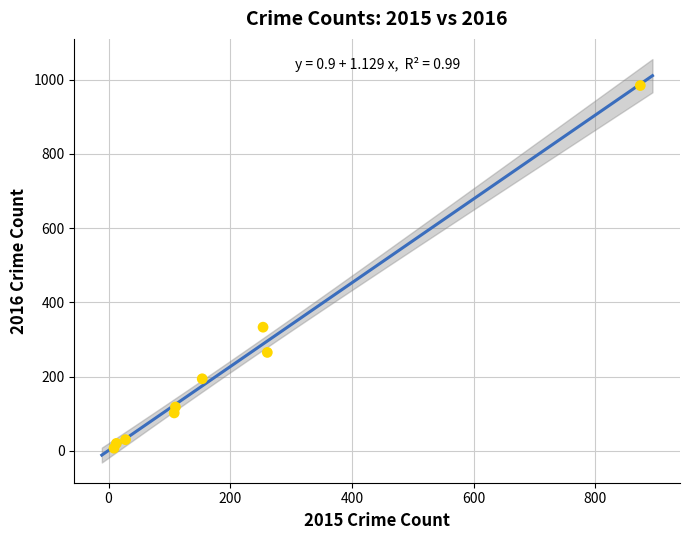

What Y value in the scatter plot is closest to 495?

333